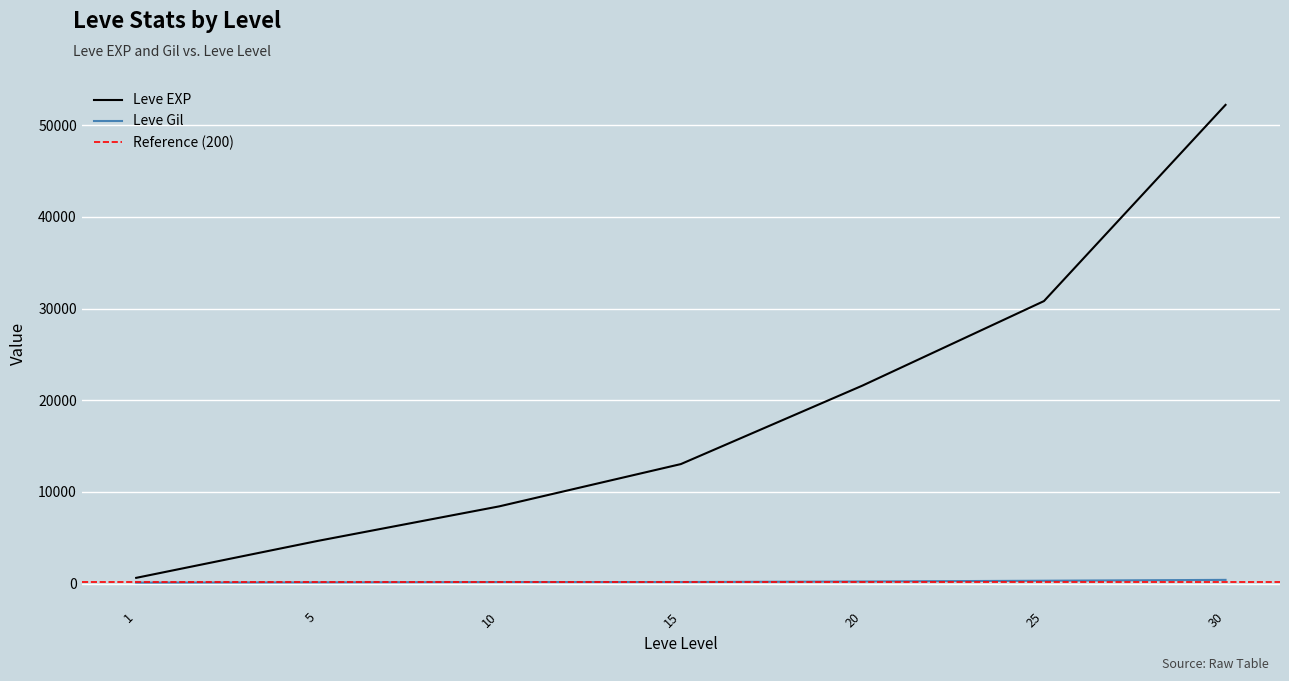

True or false: Leve EXP and Leve Gil intersect in this chart.

False